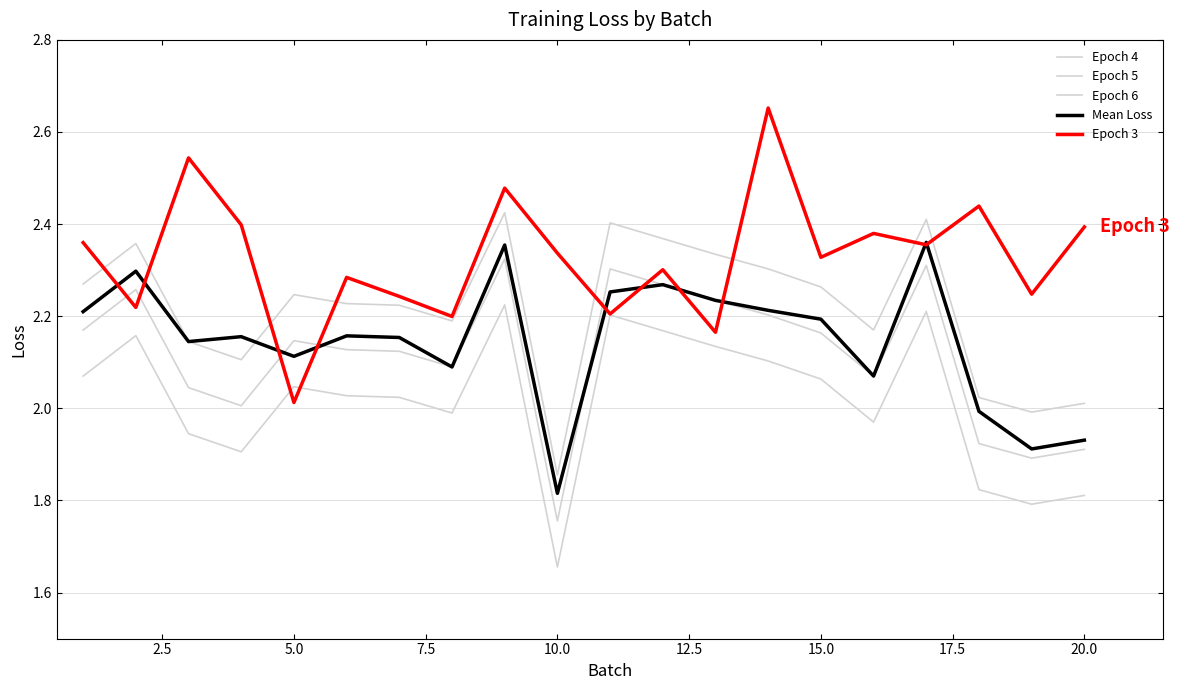

Is this an area chart (filled region under the line)?

No